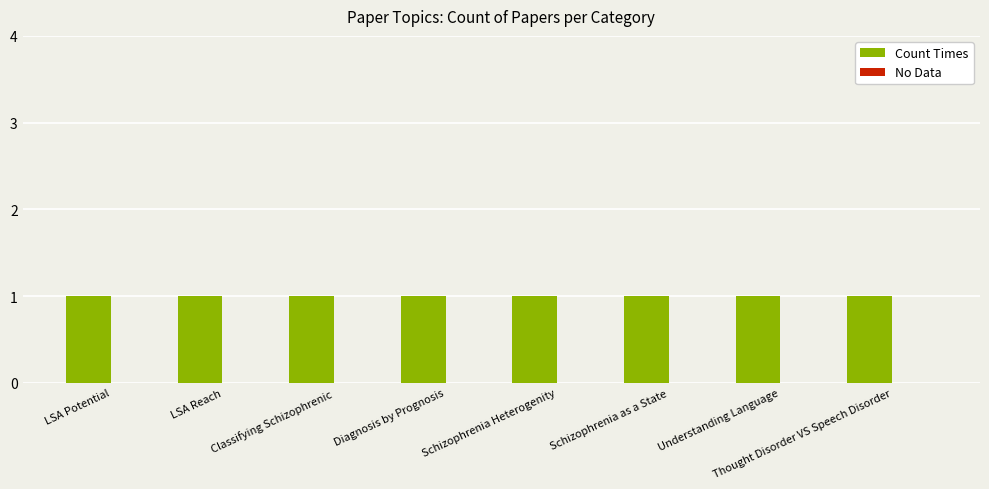

Between Thought Disorder VS Speech Disorder and Diagnosis by Prognosis, which is larger?

Thought Disorder VS Speech Disorder